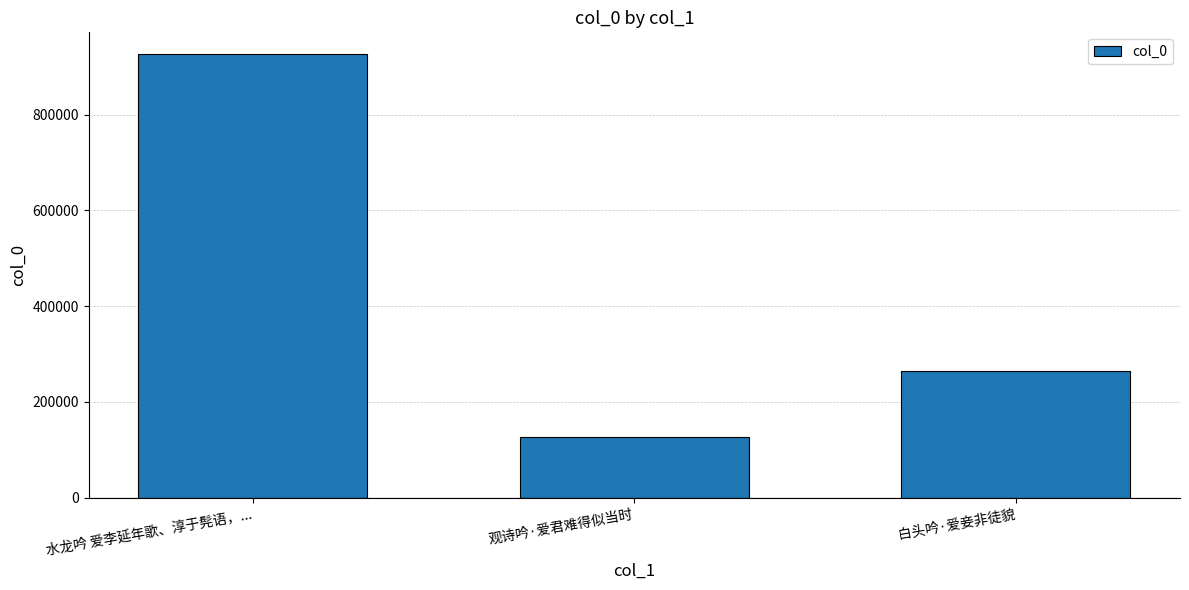

What is the value of the 3rd bar from the left?

264392